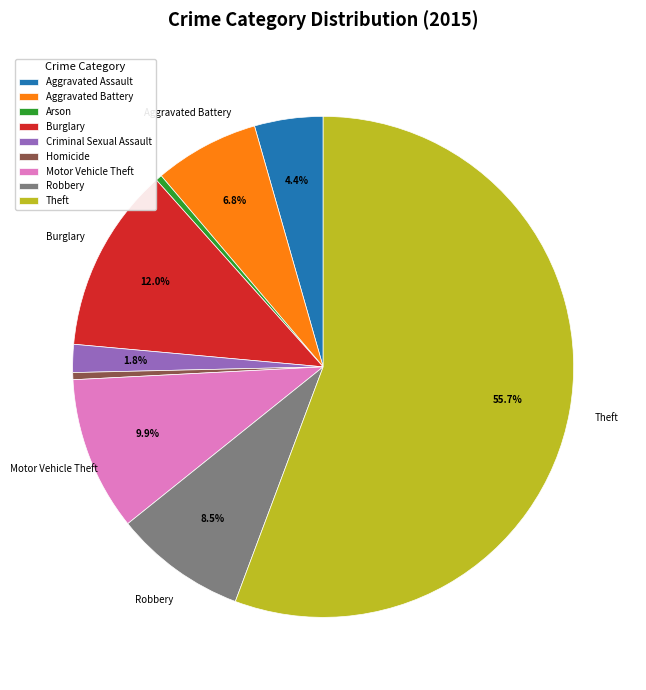

To the nearest percent, what is the difference between the Arson and Theft slice percentages?

55%